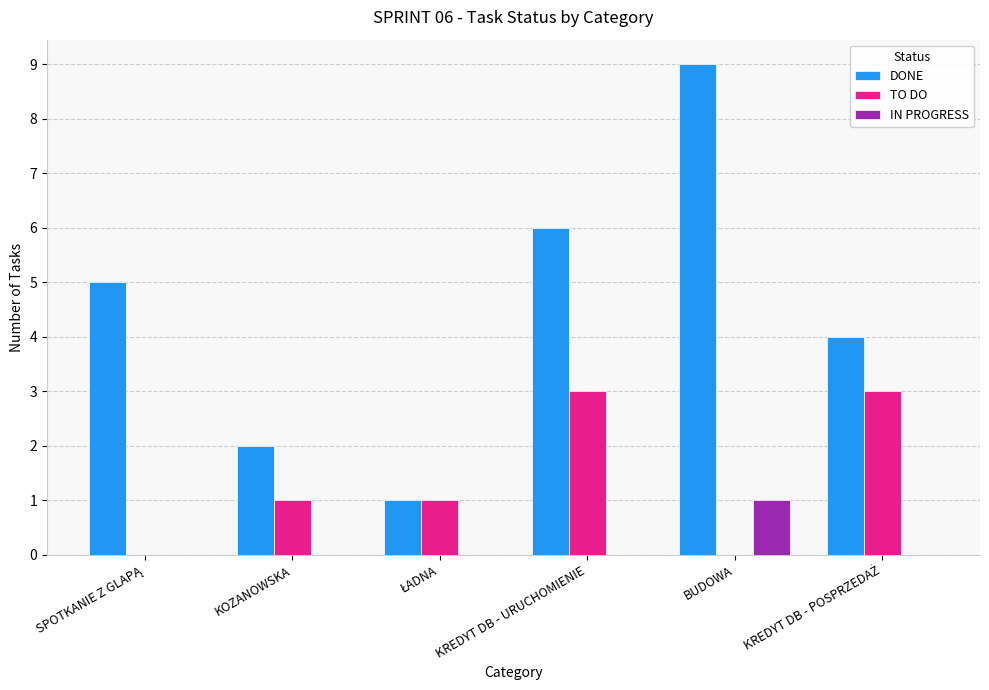

Which series has the largest total across all categories?

DONE